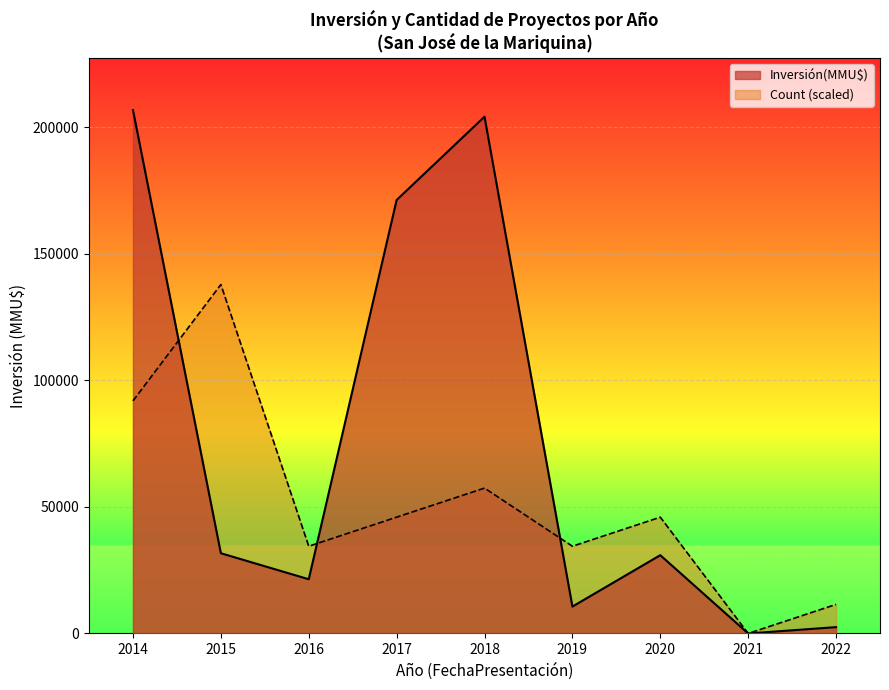

Rank the series by their maximum value, from highest to lowest.

Inversión(MMU$), Count (scaled)